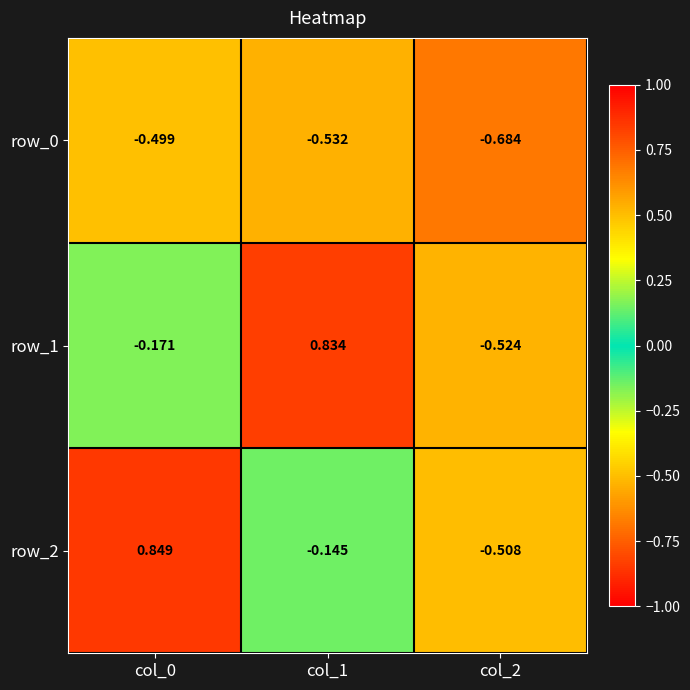

Rank the series at col_0 from lowest to highest value.

row_0, row_1, row_2